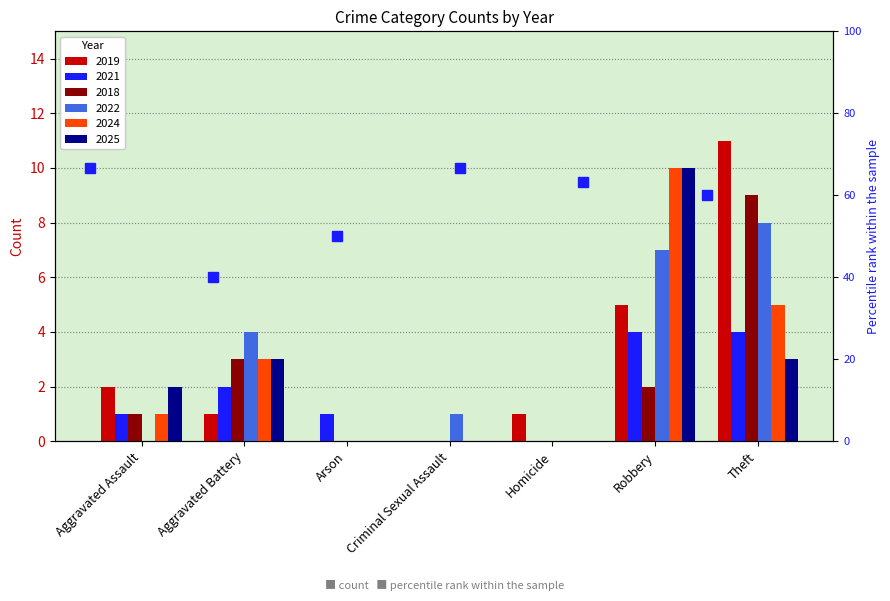

What is the spread (max minus min) of values at Aggravated Battery?

3